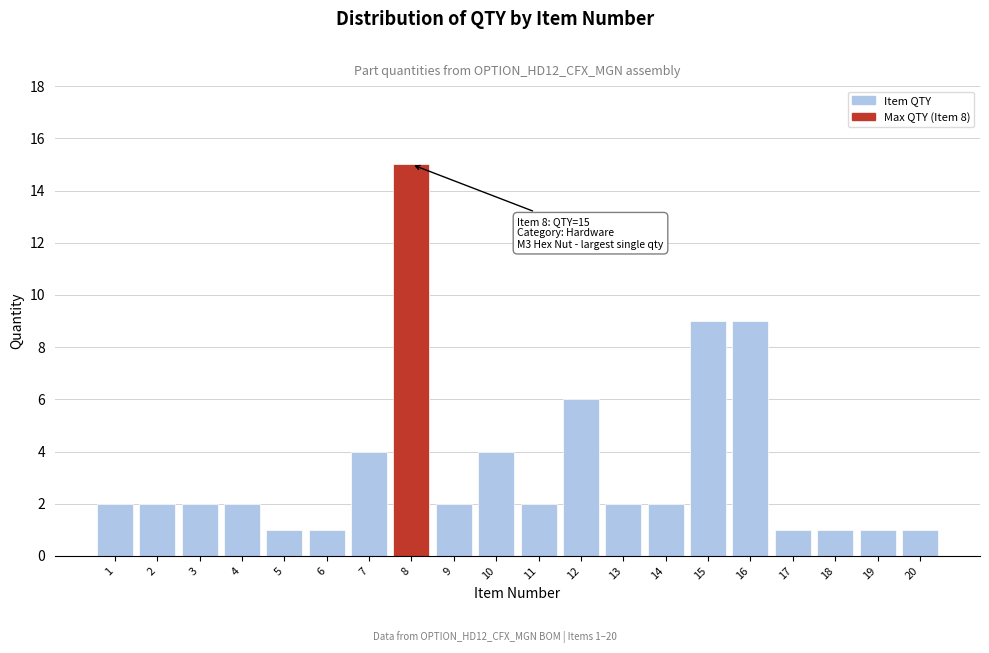

Reading right to left, transcribe all the data shown in this chart.

20=1	19=1	18=1	17=1	16=9	15=9	14=2	13=2	12=6	11=2	10=4	9=2	8=15	7=4	6=1	5=1	4=2	3=2	2=2	1=2